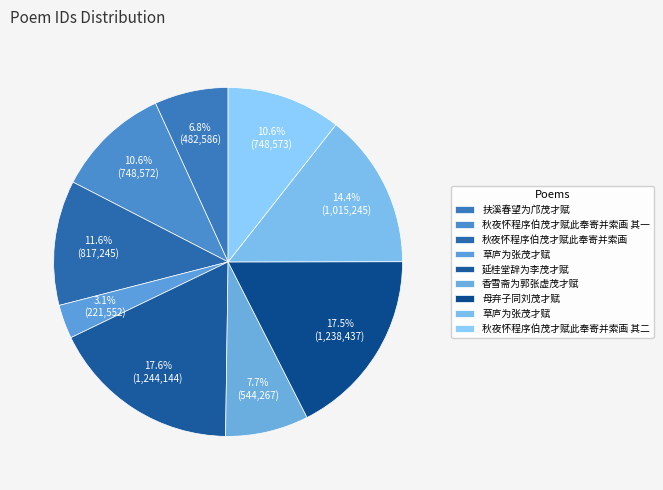

Count the number of slices in the pie.

9